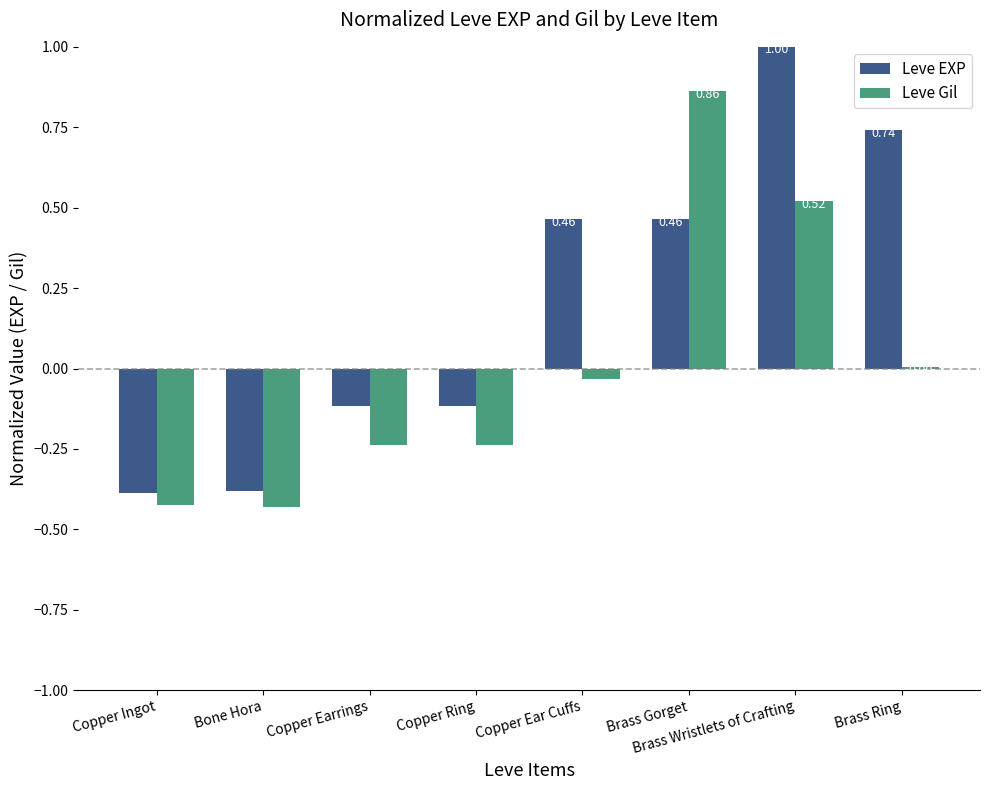

Where is Leve Gil nearest to the value 0?

Brass Ring